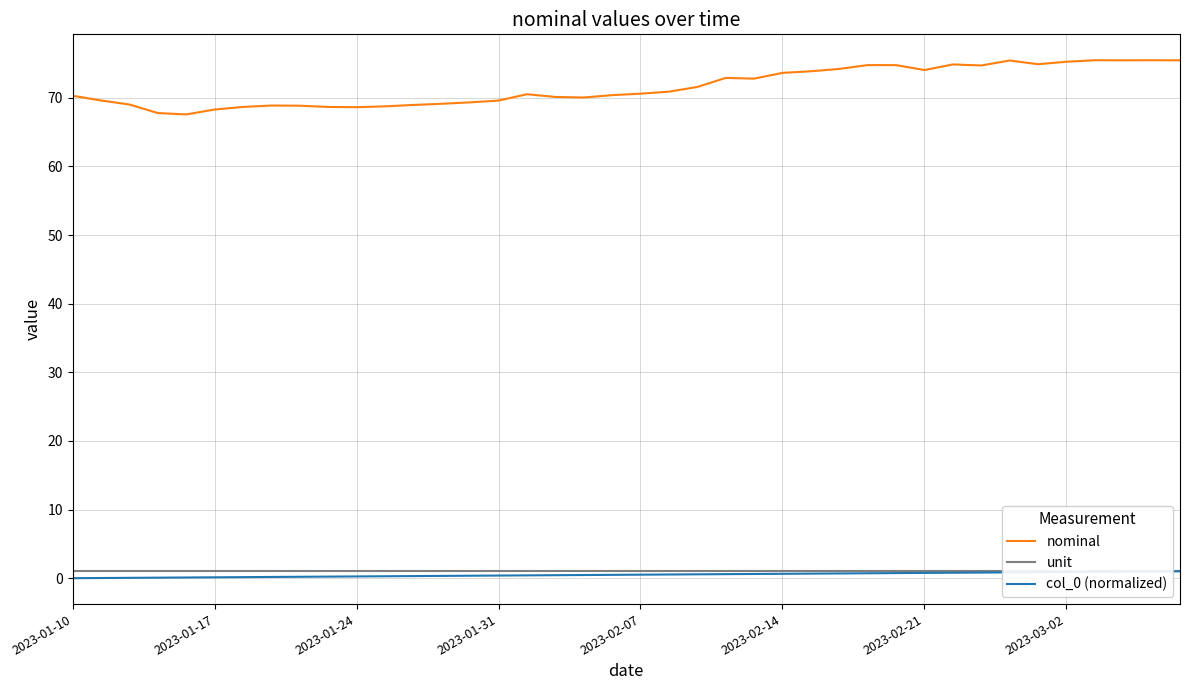

True or false: col_0 (normalized) and nominal intersect in this chart.

False